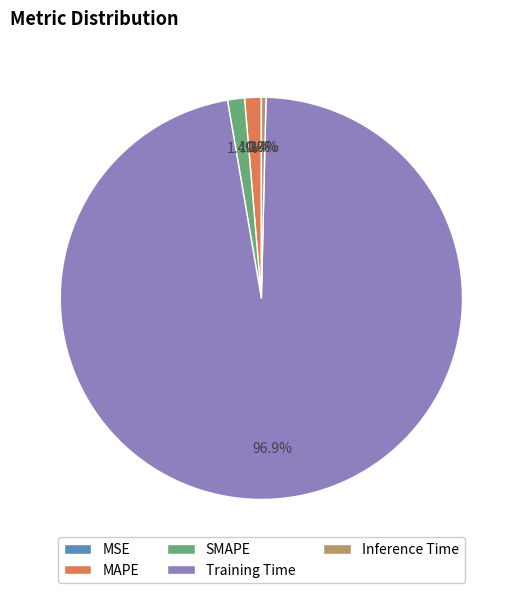

True or false: Training Time accounts for 97% of the total.

True